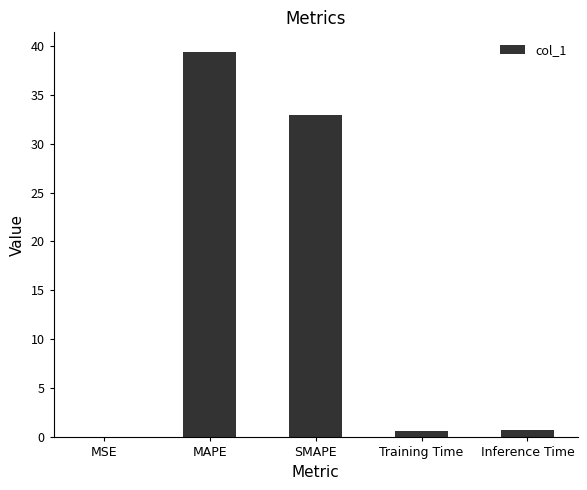

What is the change in value from MSE to SMAPE?

+32.9